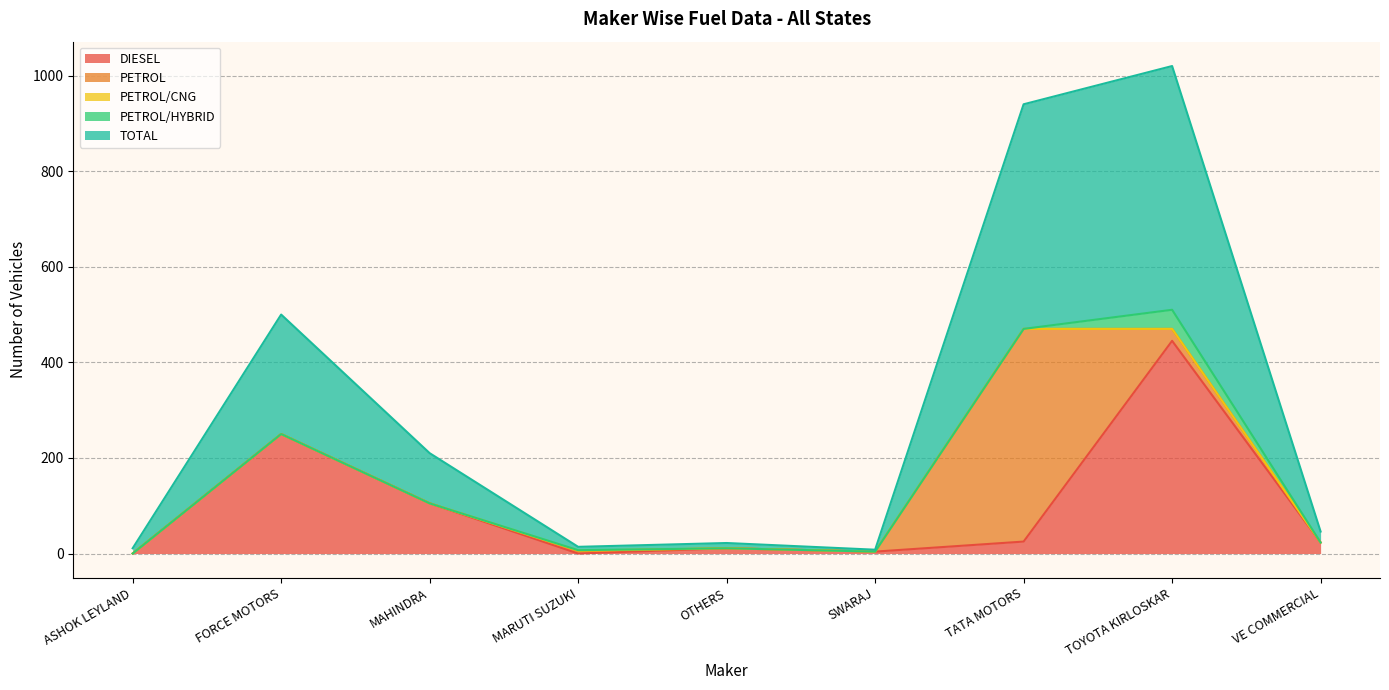

Is it true that DIESEL equals 23 at VE COMMERCIAL?

True